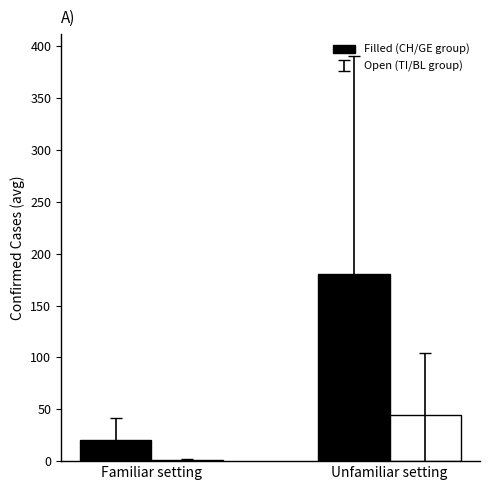

What is the average value of the BL series?

7